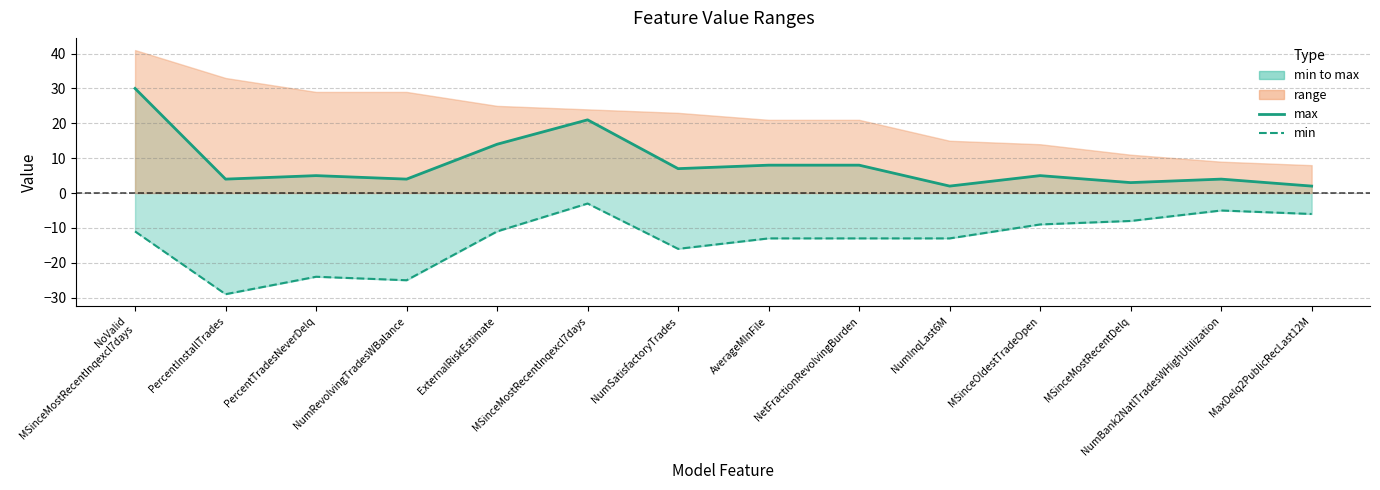

Between MSinceMostRecentInqexcl7days and MaxDelq2PublicRecLast12M, which series saw the biggest shift?

max